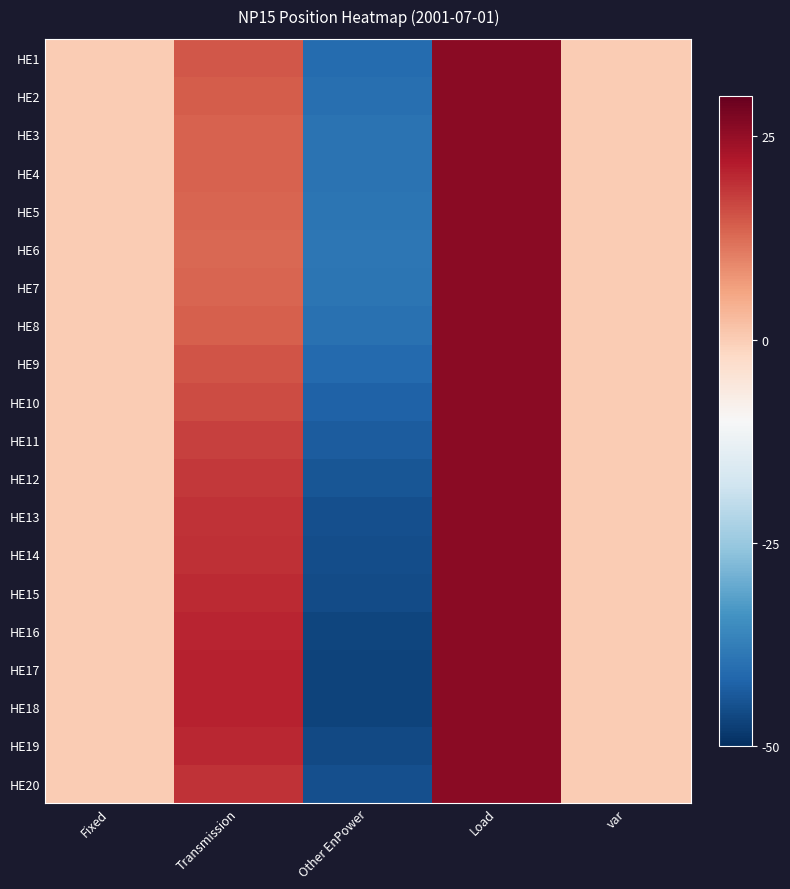

Which label corresponds to the smallest value in the chart?

Other EnPower